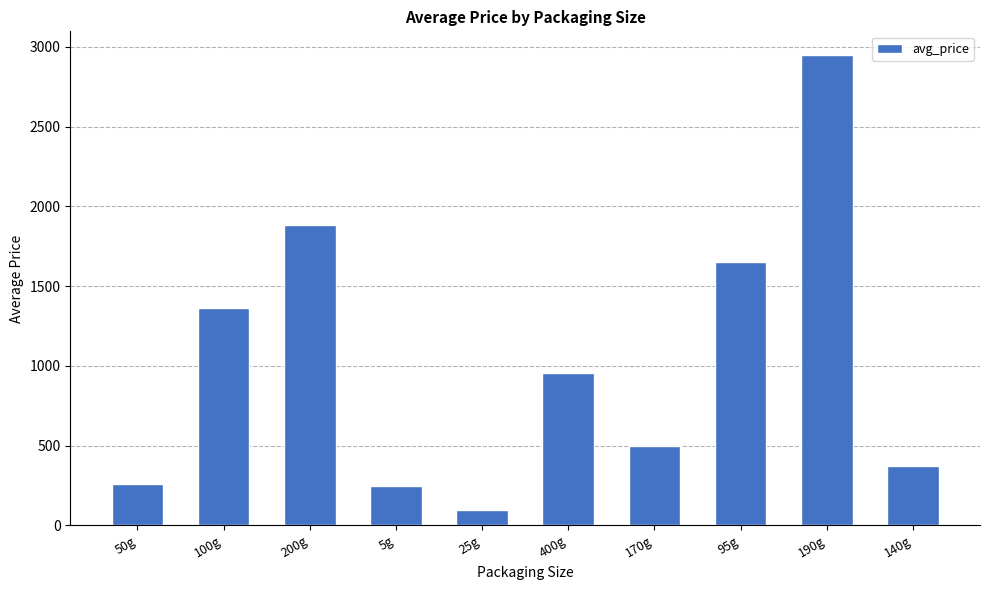

What is the approximate value at 50g?

259.7